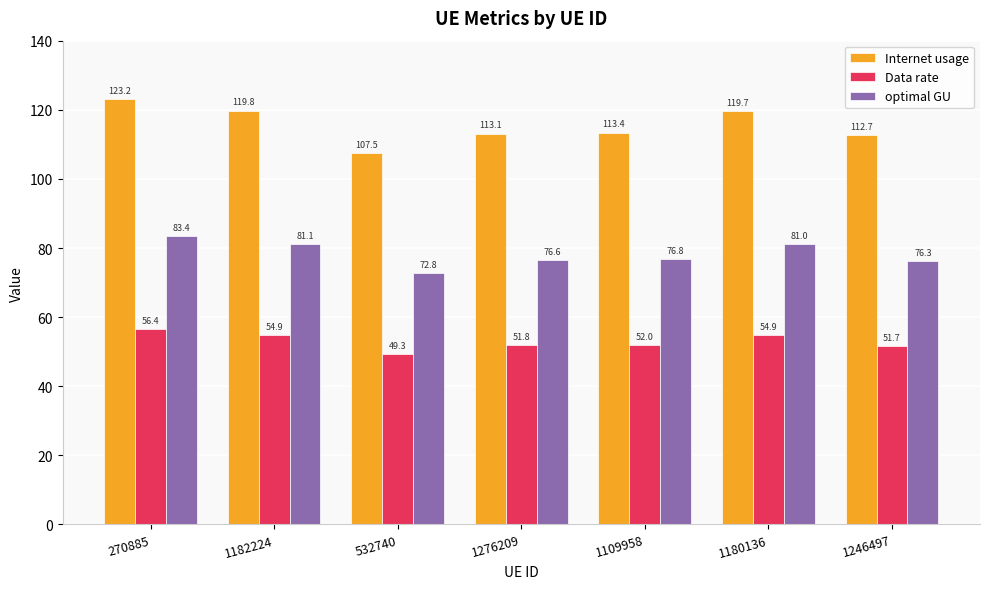

Which label corresponds to the largest value in the chart?

270885